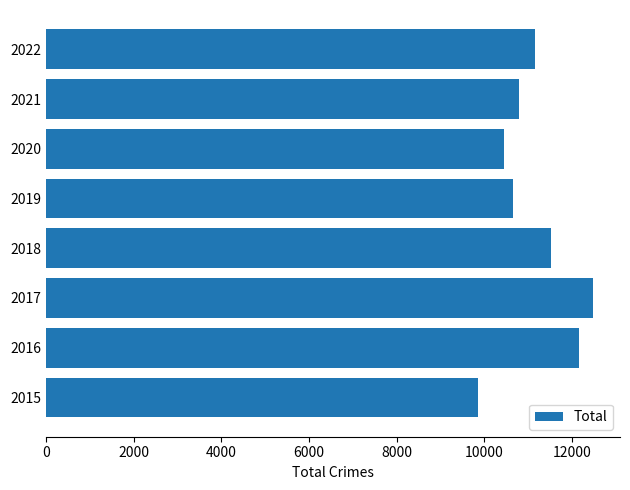

The value at 2020 is 10452. True or false?

True